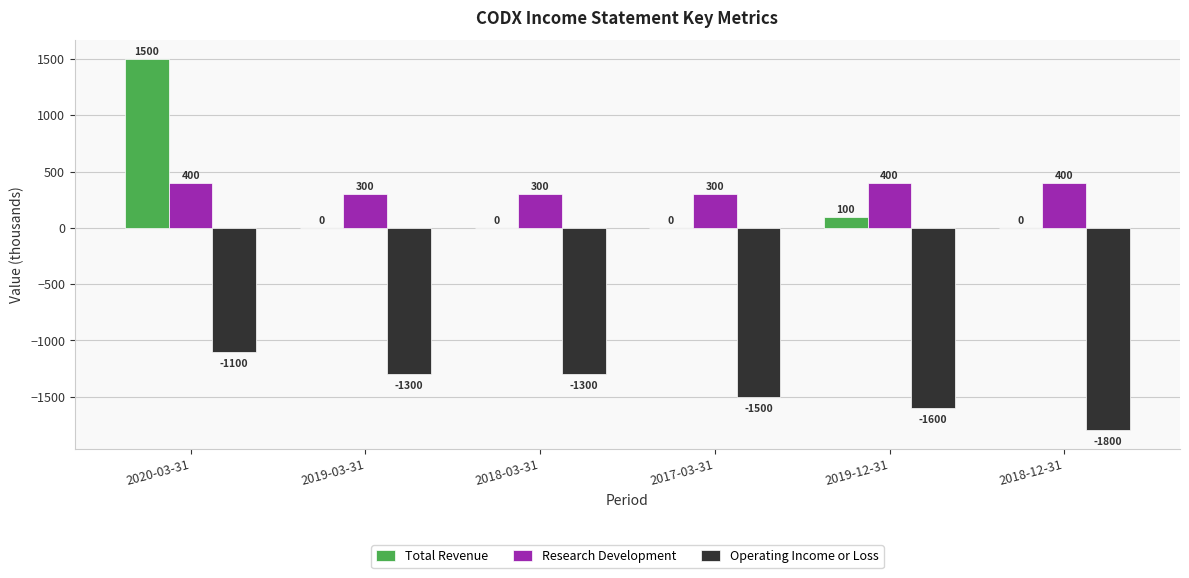

At which category does the chart reach its peak across all series?

2020-03-31